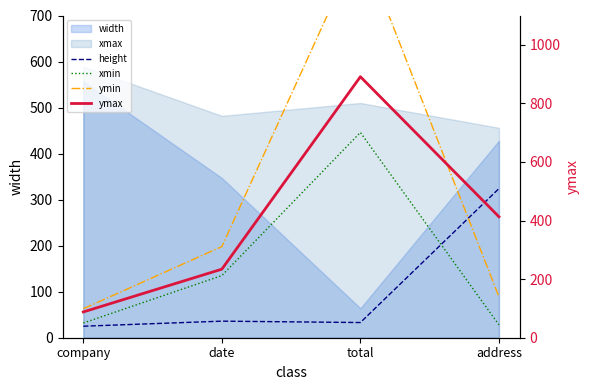

What is the spread (max minus min) of values at total?

858